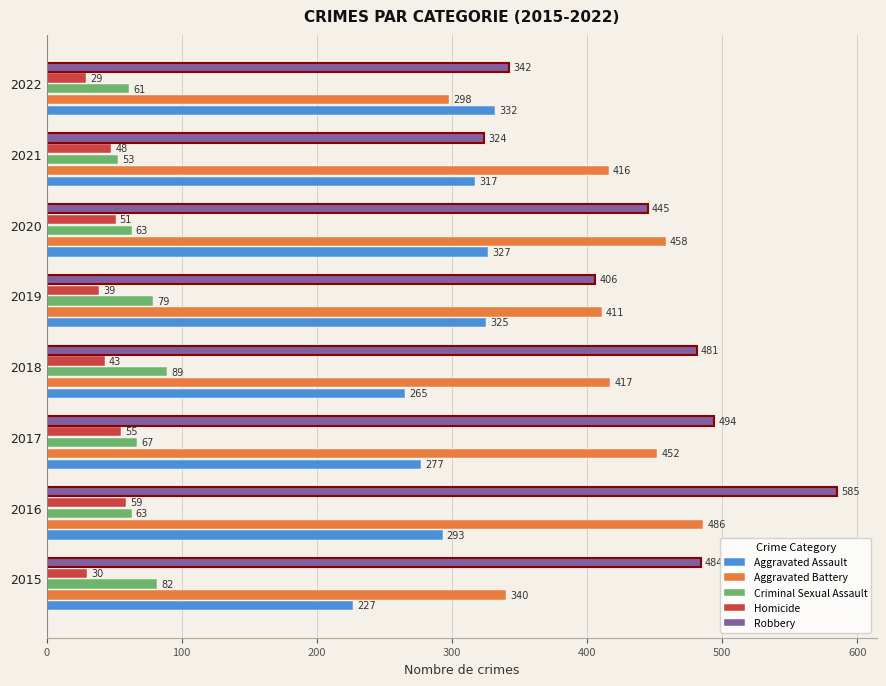

What is the difference between the maximum and minimum values in the Aggravated Battery series?

188